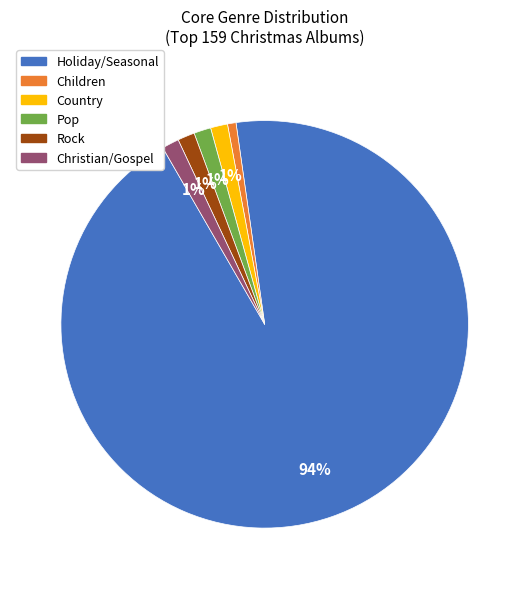

To the nearest percent, what portion does Rock represent?

1%